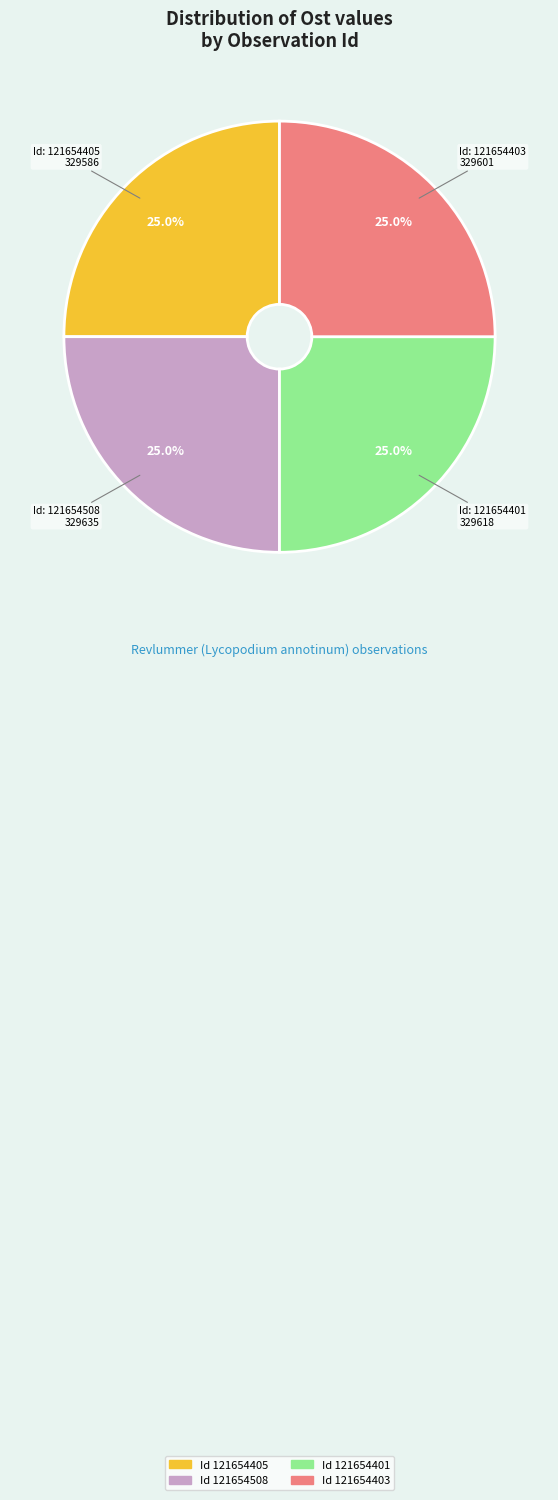

How many segments does this pie chart have?

4